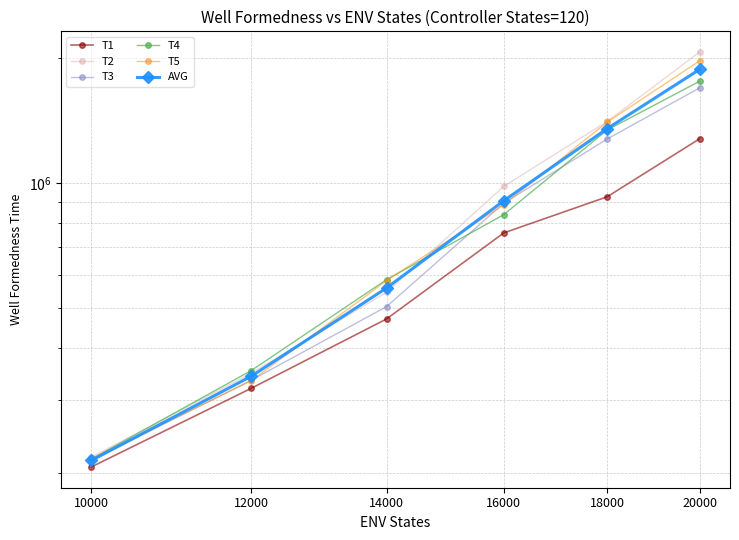

What is the value of the AVG point at the 6th from the left?

1877975.6